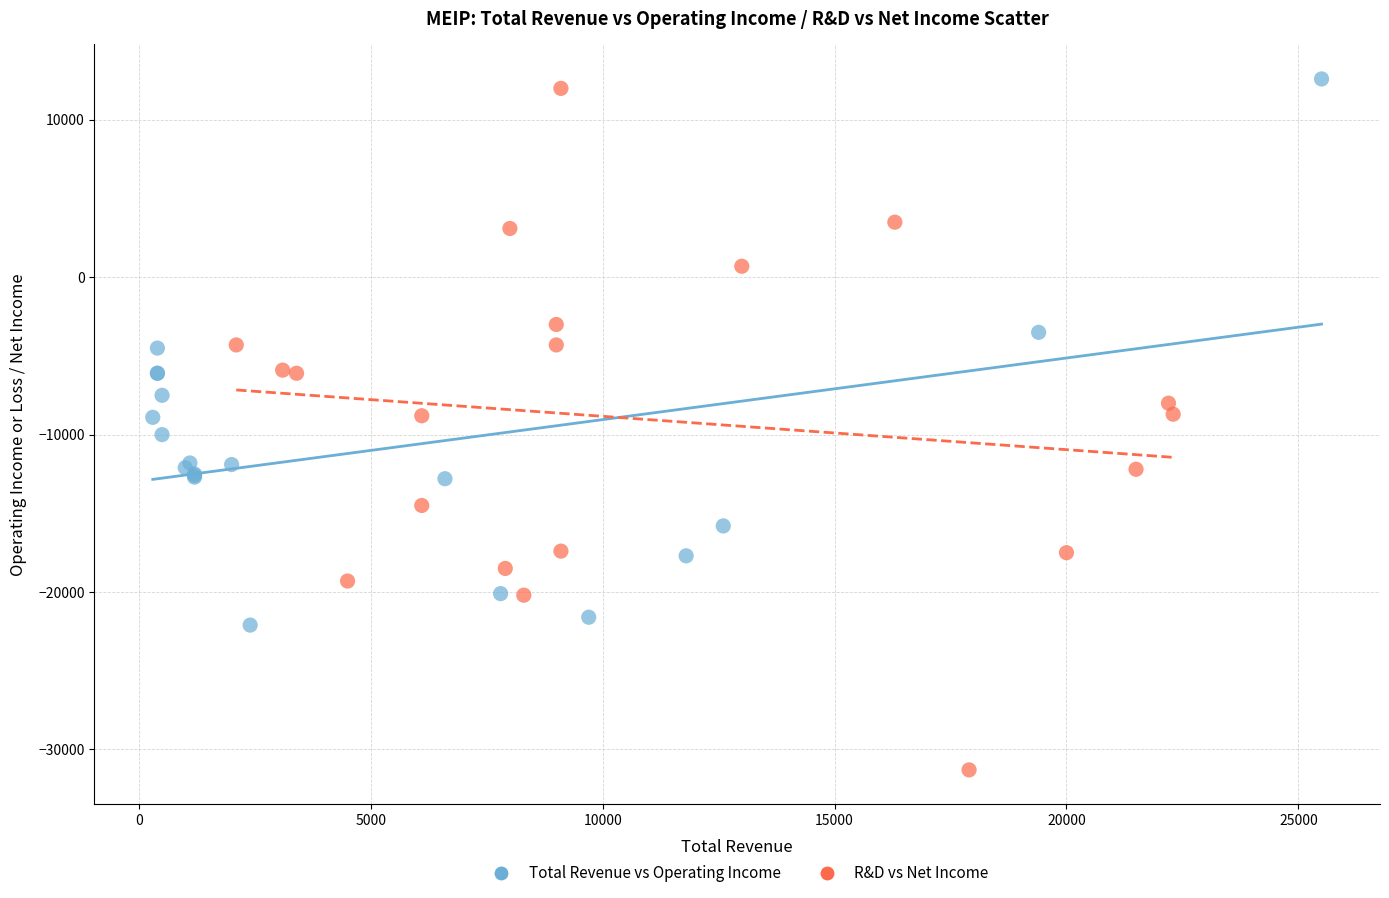

Which series has the largest Y range (max minus min)?

R&D vs Net Income